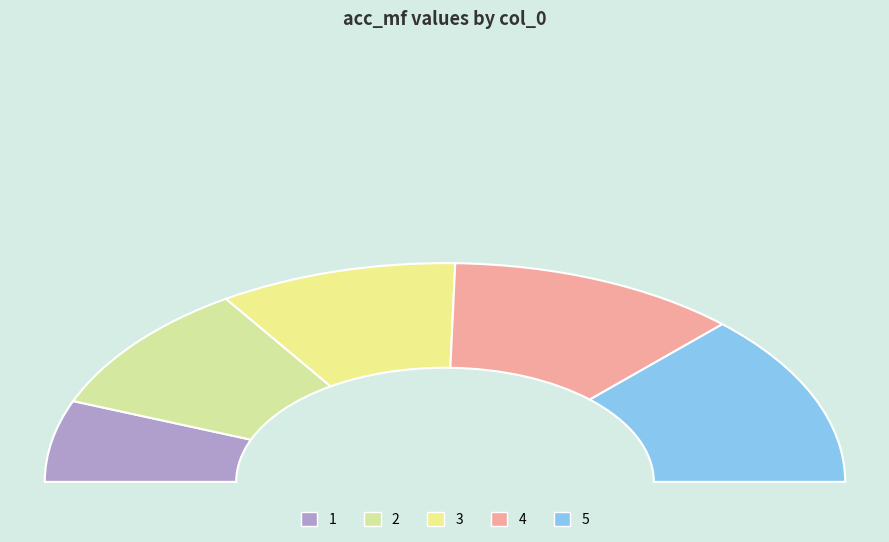

How many slices are in this pie chart?

5